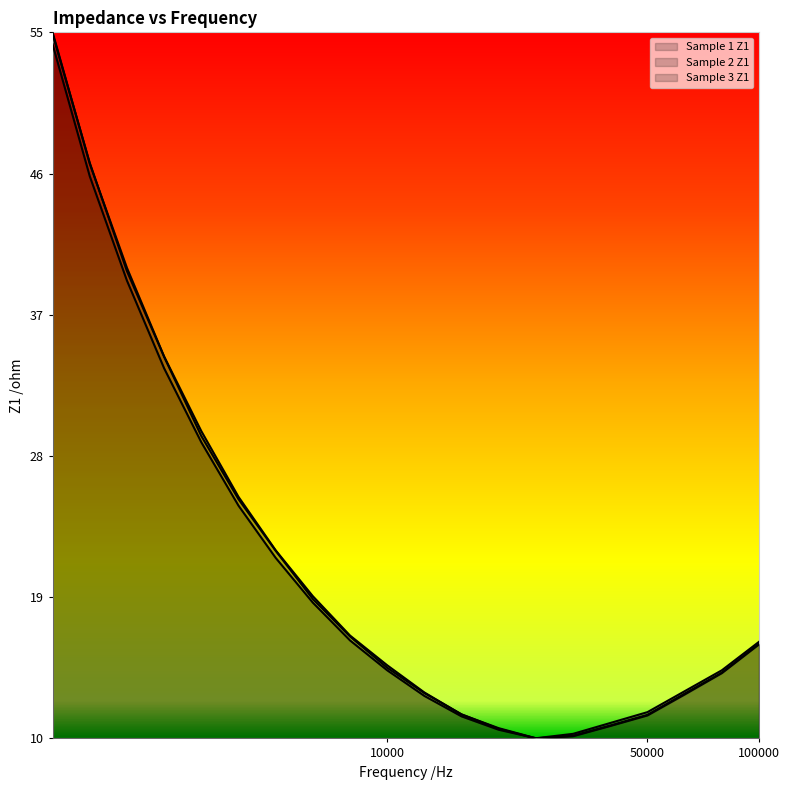

True or false: Sample 3 Z1 has more than 1 points higher than both neighbors.

False